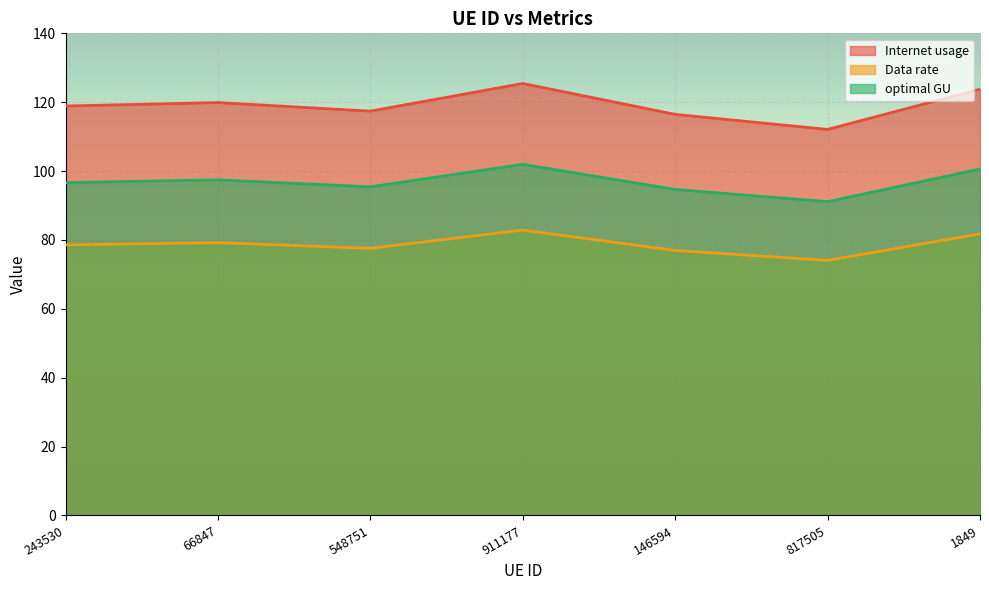

Which series has the largest total across all categories?

Internet usage